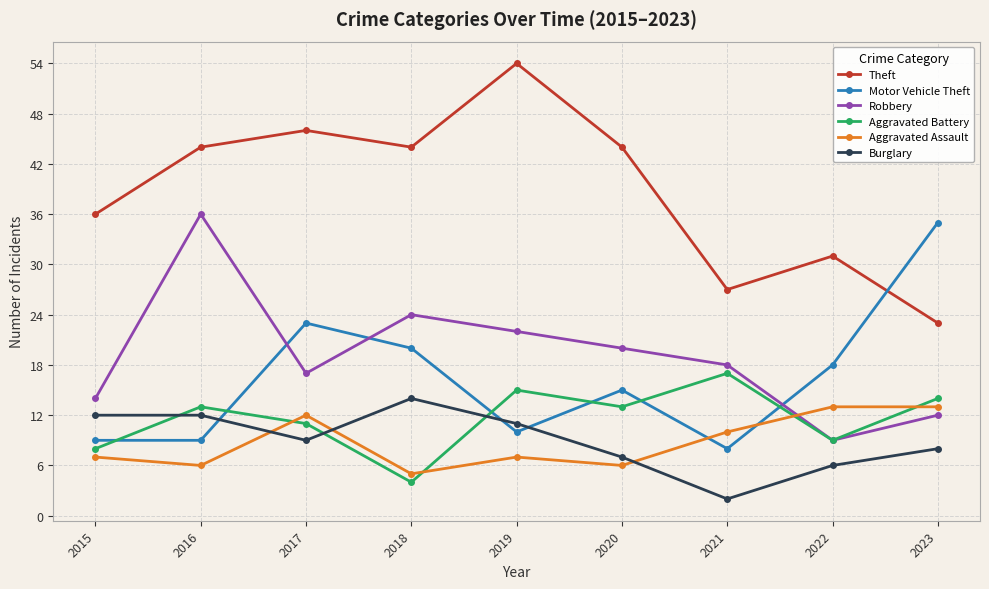

The Aggravated Assault series shows 12 at 2017. True or false?

True